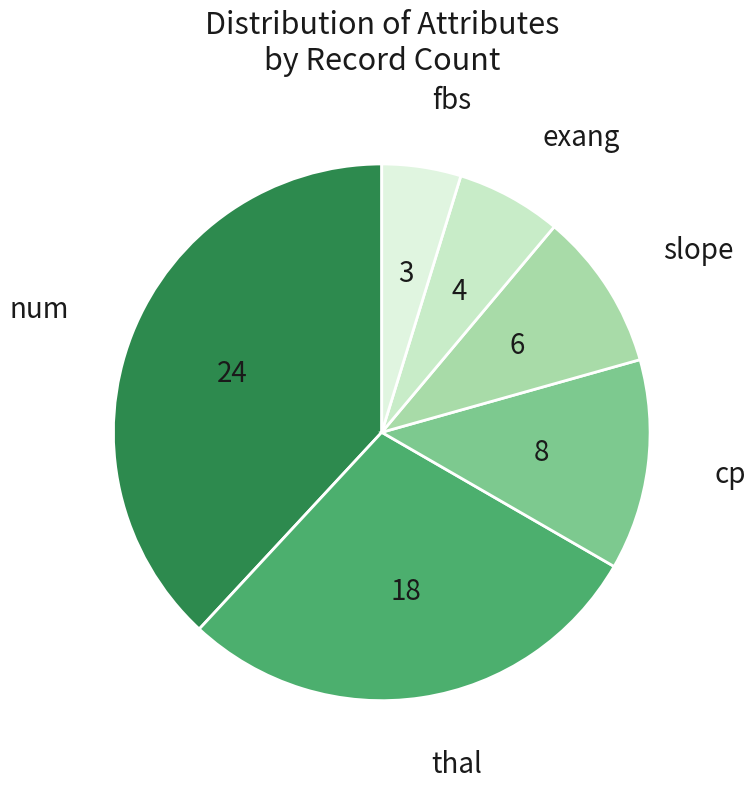

Does any single category account for the majority?

No